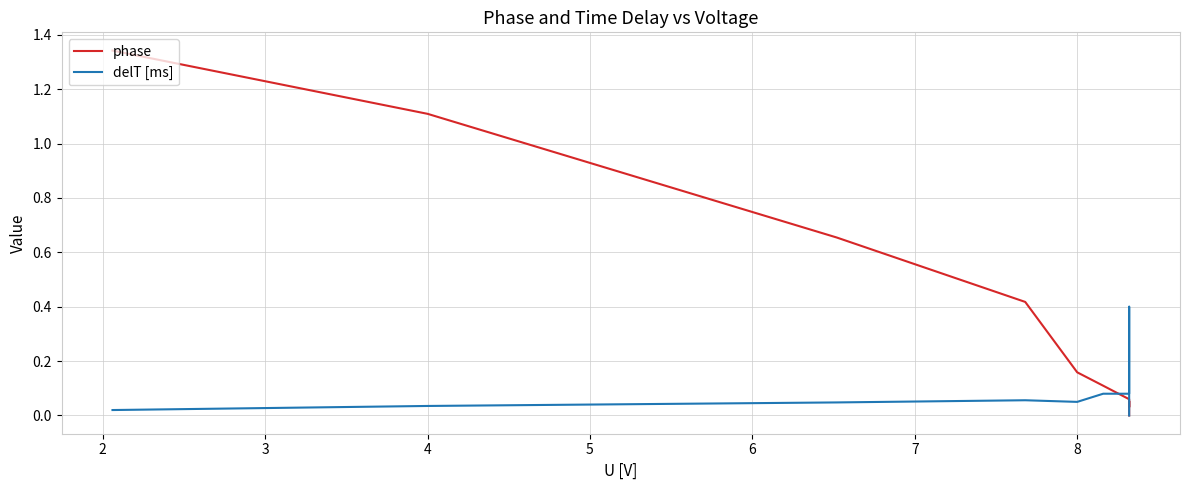

Is it true that delT [ms] equals 0.0 at 7?

False